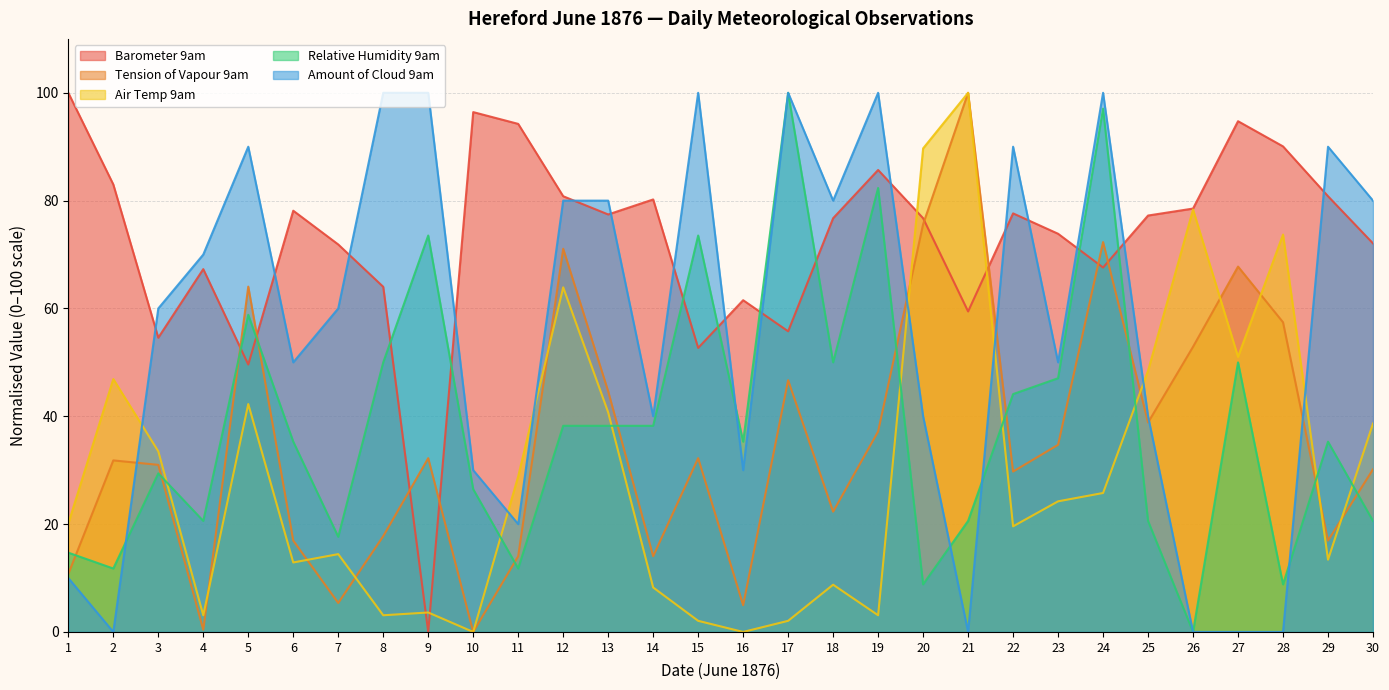

The Tension of Vapour 9am series shows 26.8 at 13. True or false?

False